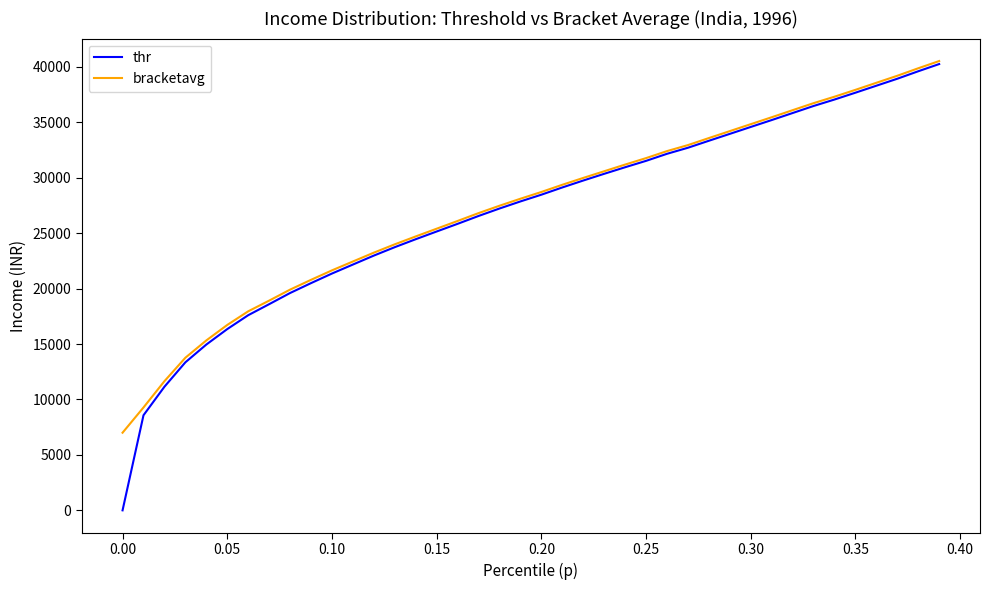

What is the difference between the maximum and minimum values in the bracketavg series?

33523.9